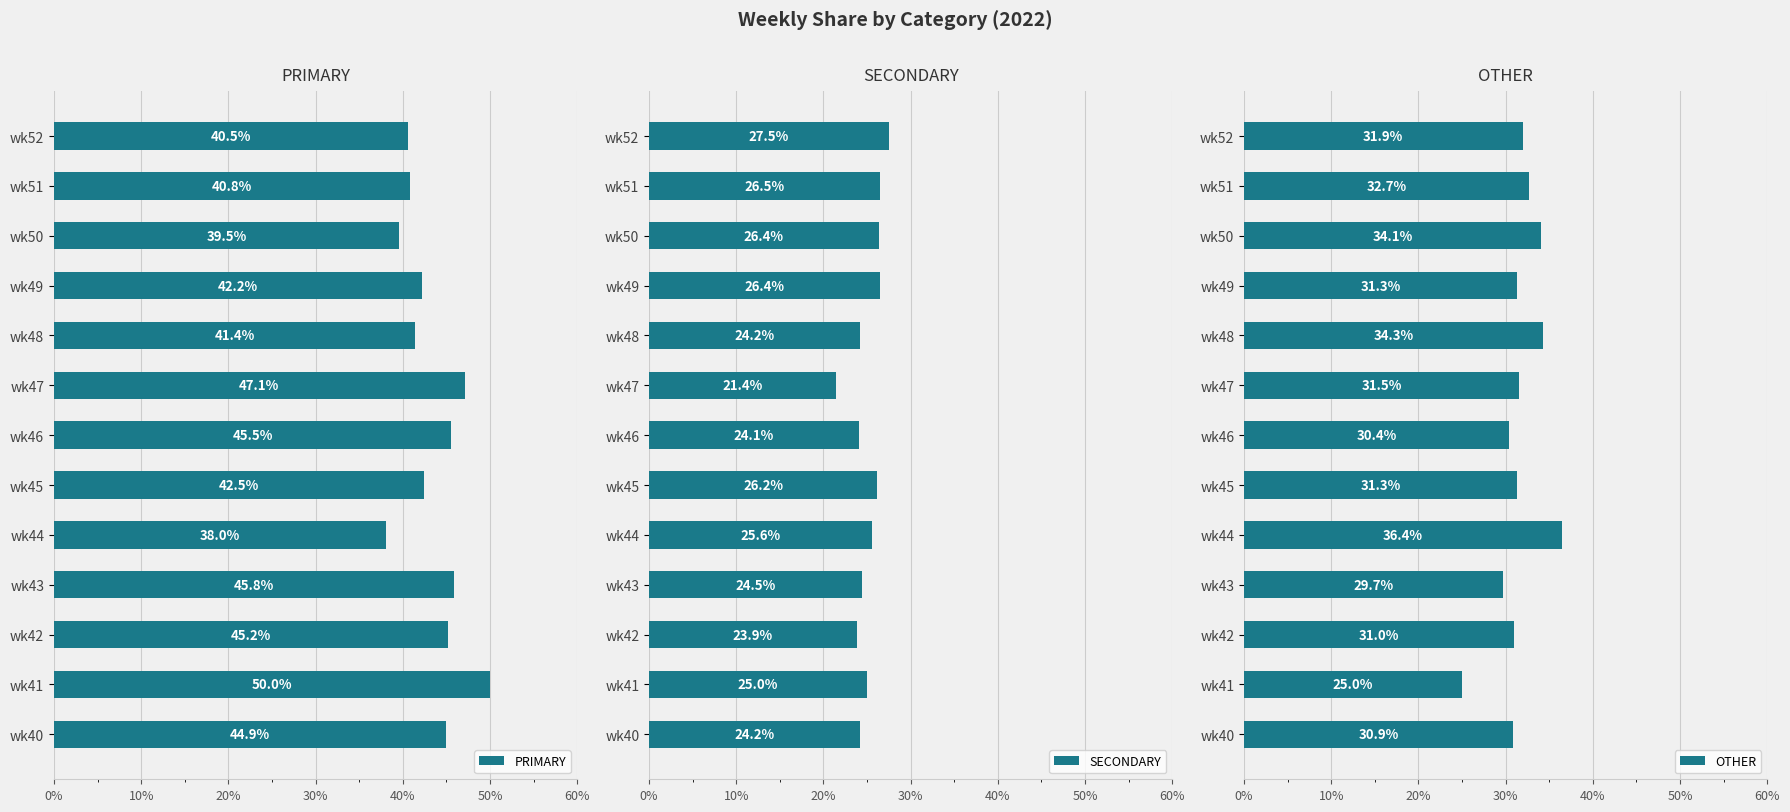

List the series in order of their peak value, highest first.

PRIMARY, OTHER, SECONDARY